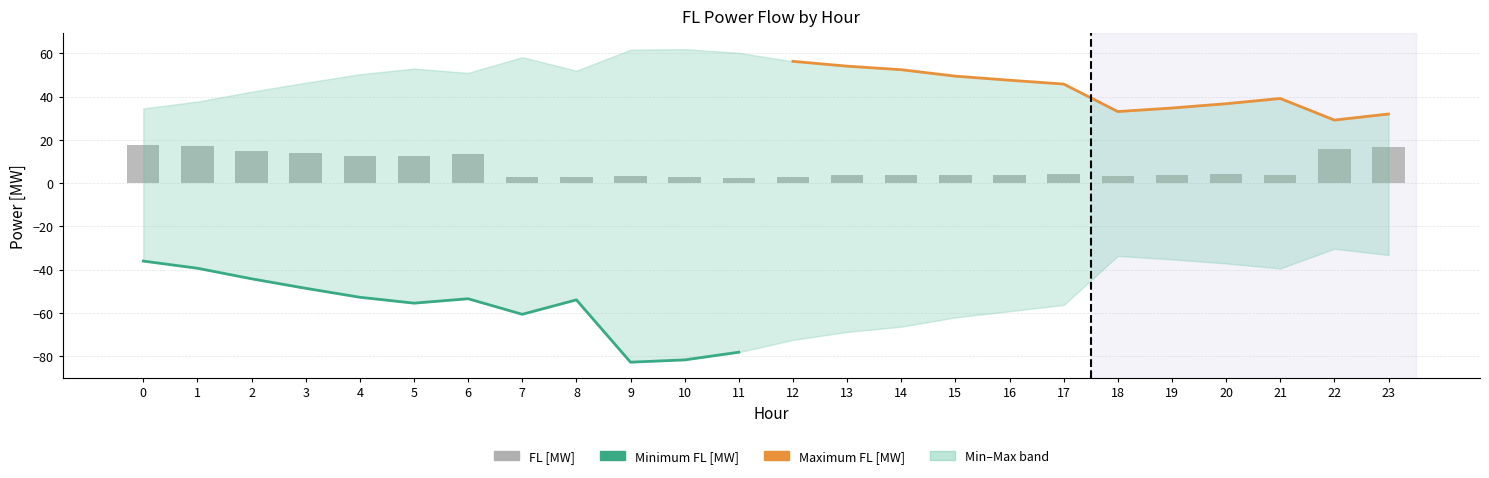

The Maximum FL [MW] series shows 33.1 at 18. True or false?

True